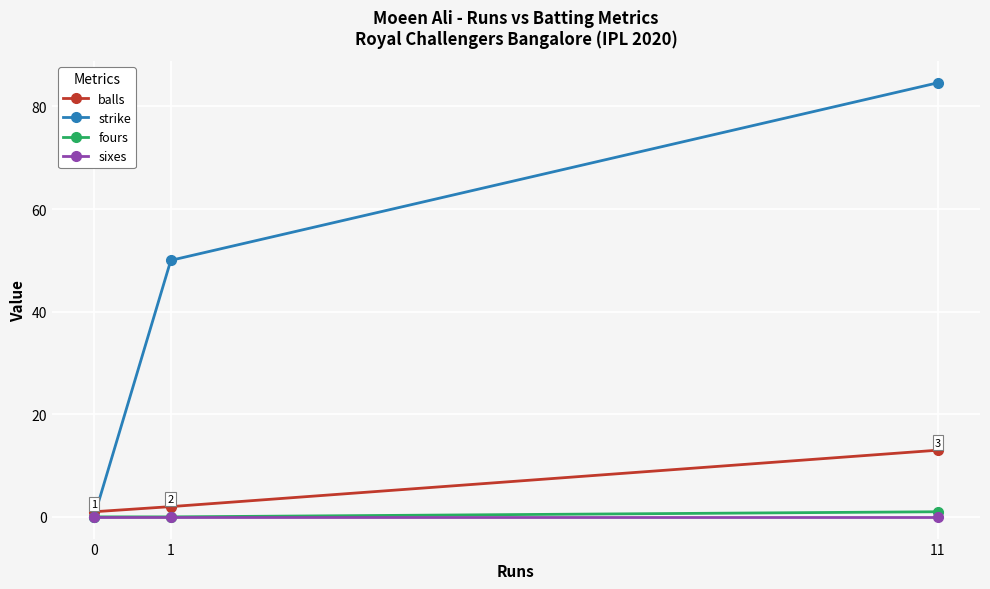

Which series has the widest spread of values?

strike